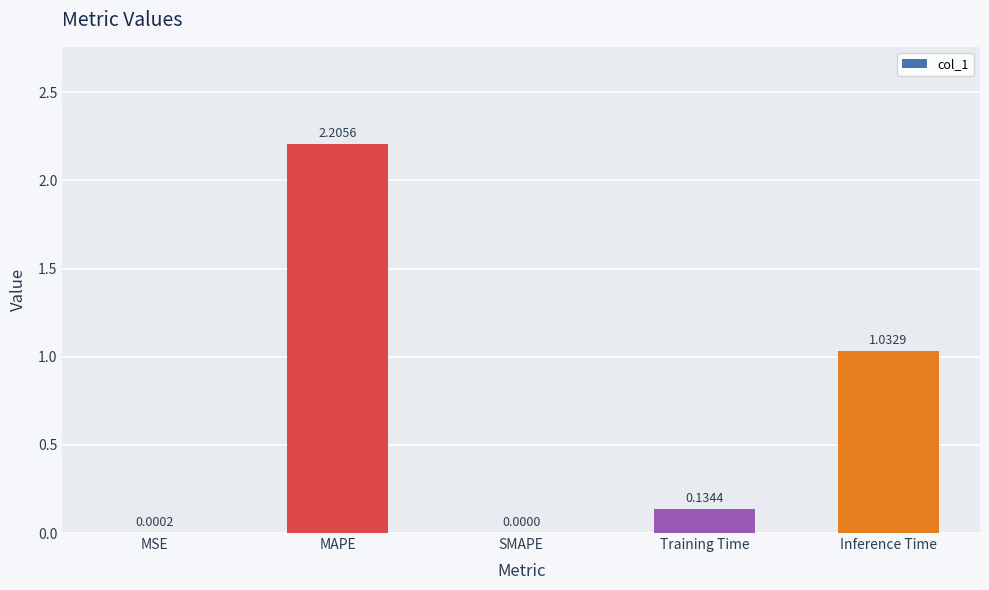

Which category has the highest value across all series?

MAPE